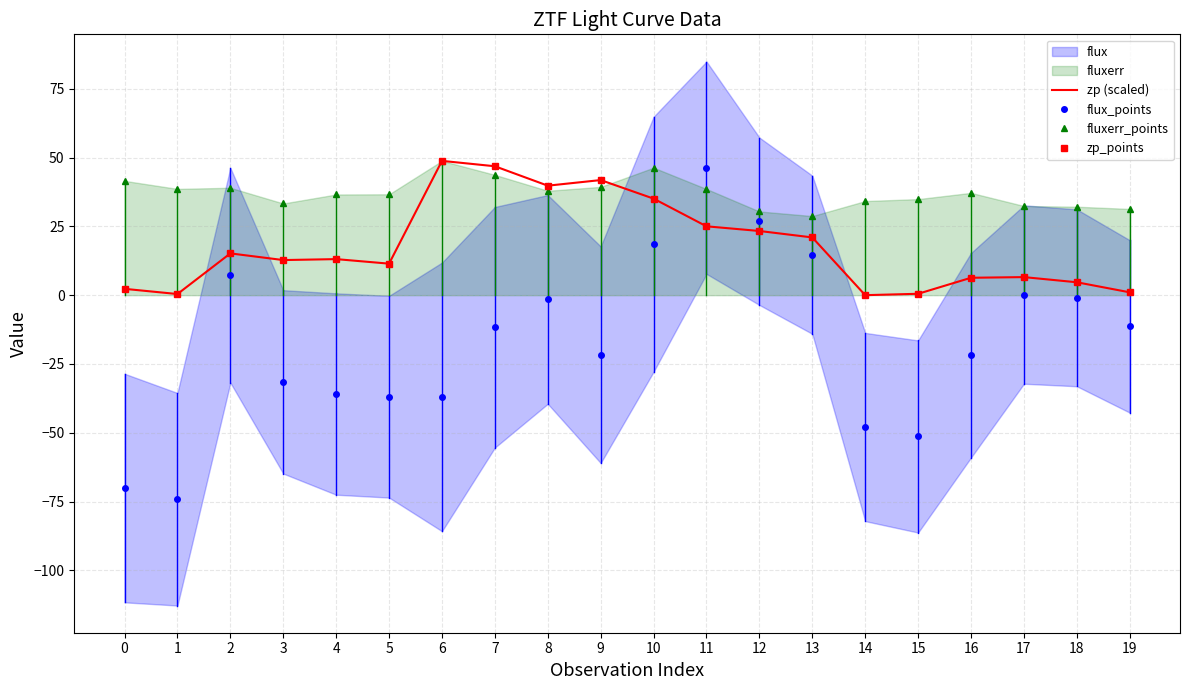

In fluxerr_points, how many points are higher than both neighbors (excluding endpoints)?

4